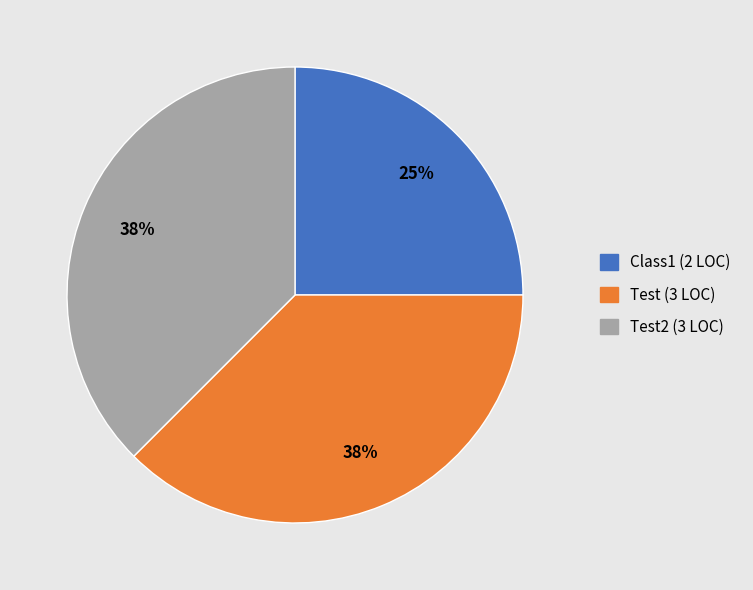

Between Test2 (3 LOC) and Class1 (2 LOC), which is larger?

Test2 (3 LOC)